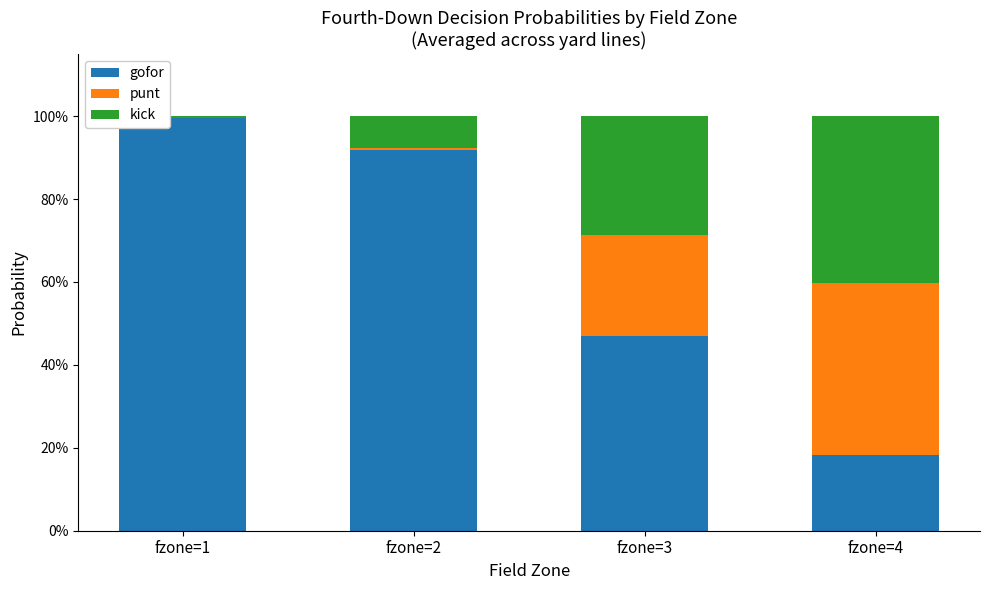

The value of kick at fzone=3 is 0.3. True or false?

True